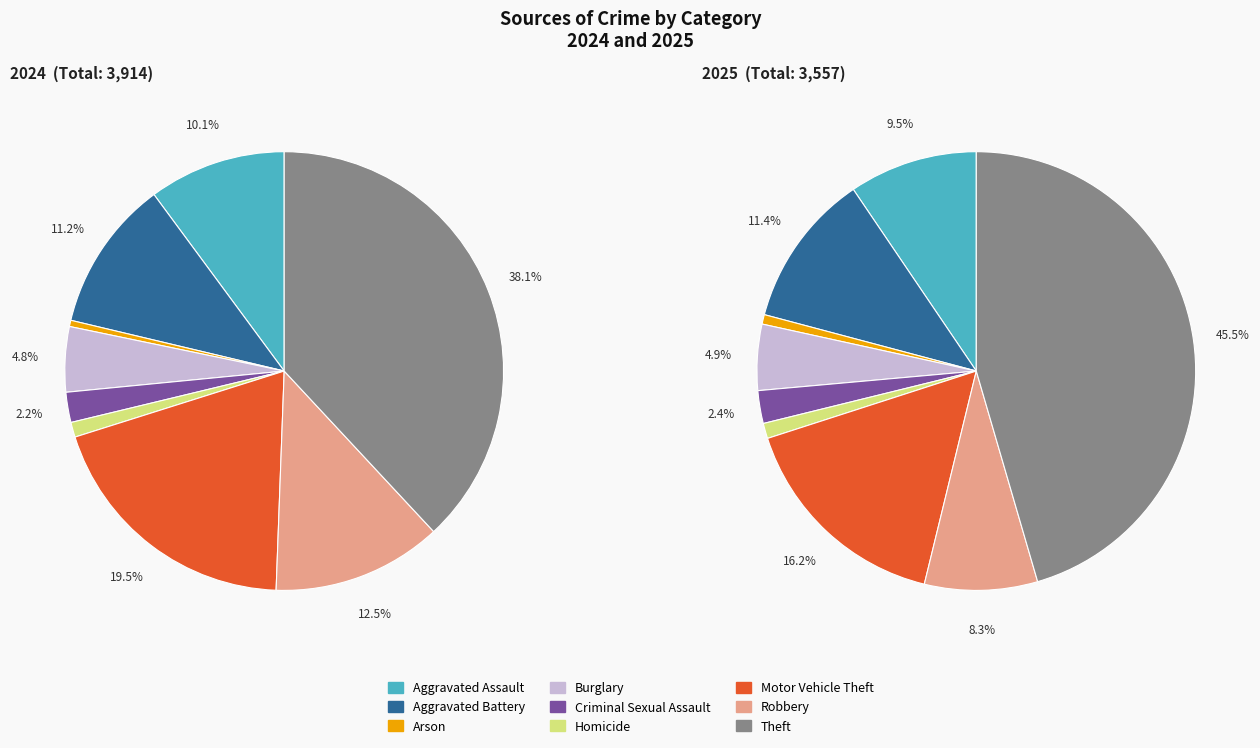

How many slices are in this pie chart?

9